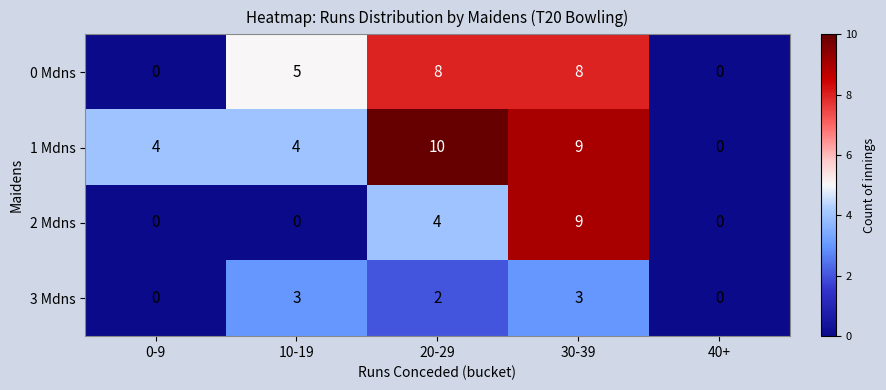

Reading left to right, extract all data points from this chart.

0 Mdns: 0-9=0	10-19=5	20-29=8	30-39=8	40+=0
1 Mdns: 0-9=4	10-19=4	20-29=10	30-39=9	40+=0
2 Mdns: 0-9=0	10-19=0	20-29=4	30-39=9	40+=0
3 Mdns: 0-9=0	10-19=3	20-29=2	30-39=3	40+=0